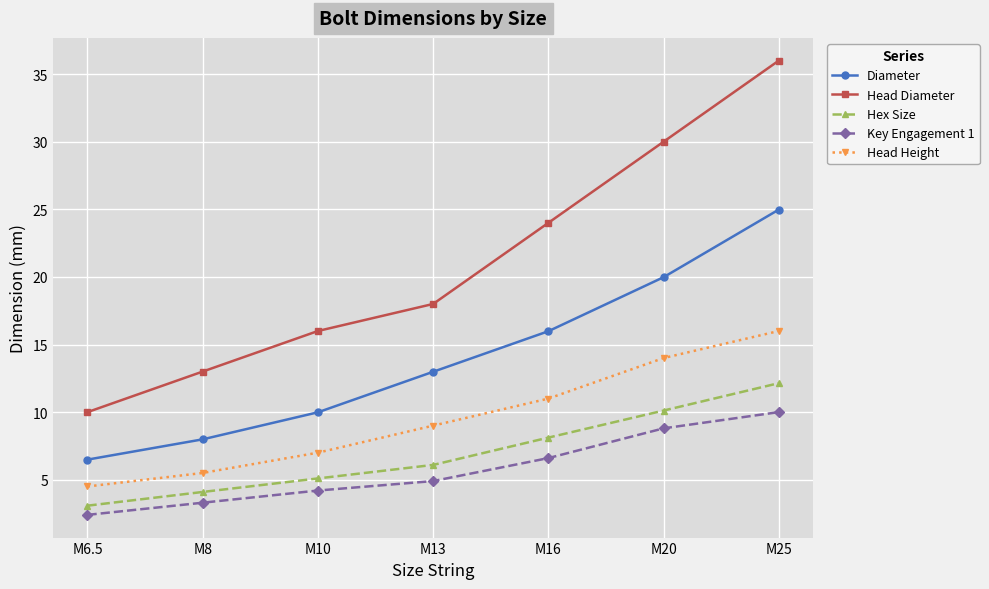

The Key Engagement 1 series shows 4.9 at M25. True or false?

False